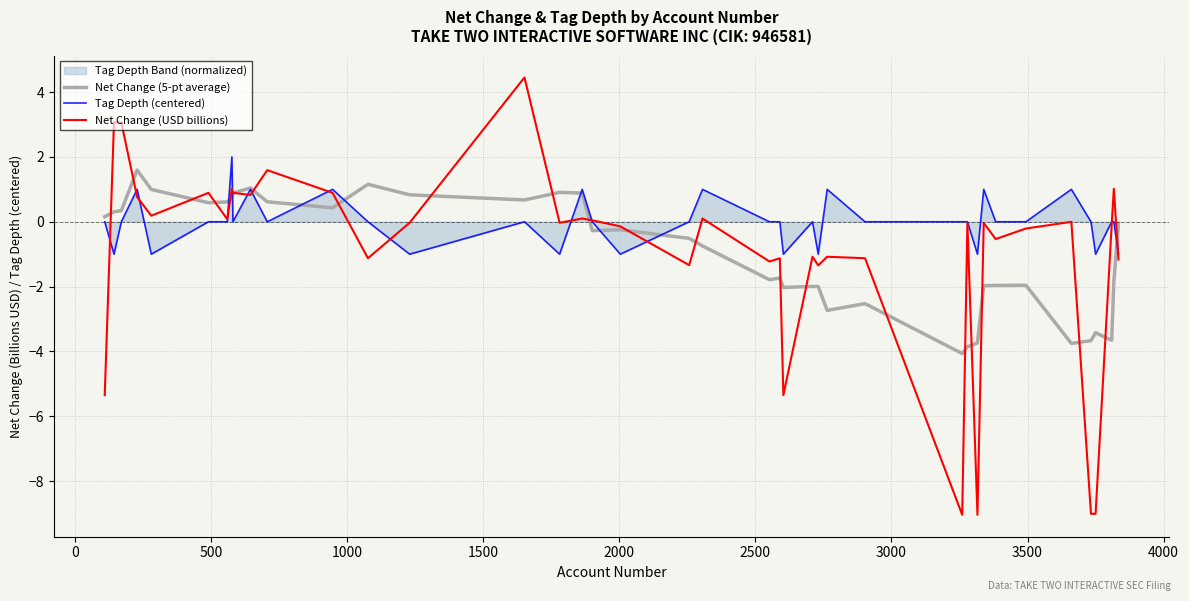

True or false: Net Change (5-pt average) and Net Change (USD billions) intersect in this chart.

True